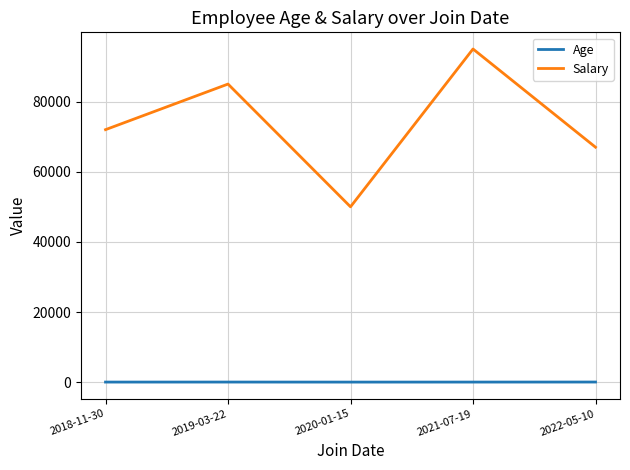

True or false: Age and Salary intersect in this chart.

False